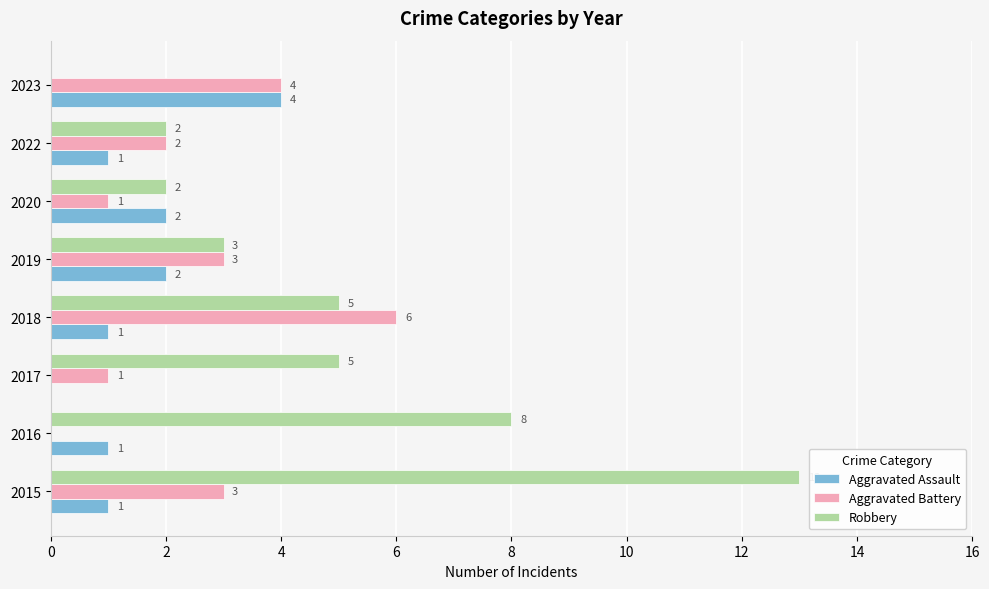

Is it true that Aggravated Assault equals 2 at 2023?

False